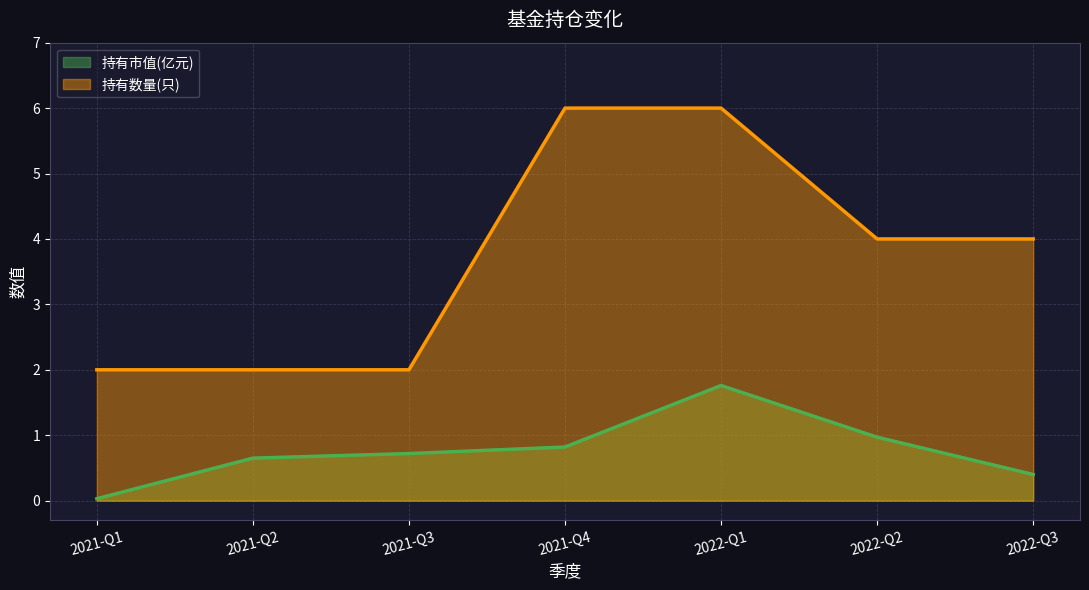

Which series has the widest spread of values?

持有数量(只)